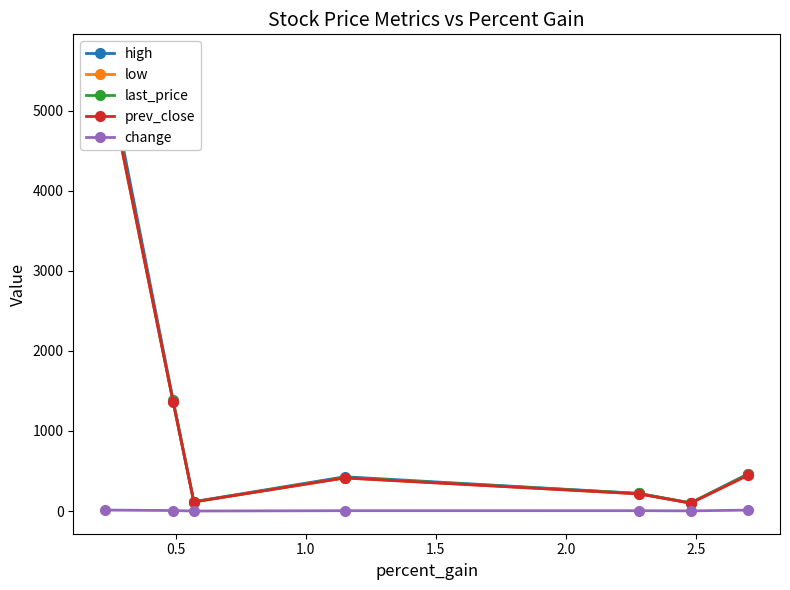

True or false: prev_close and change intersect in this chart.

False